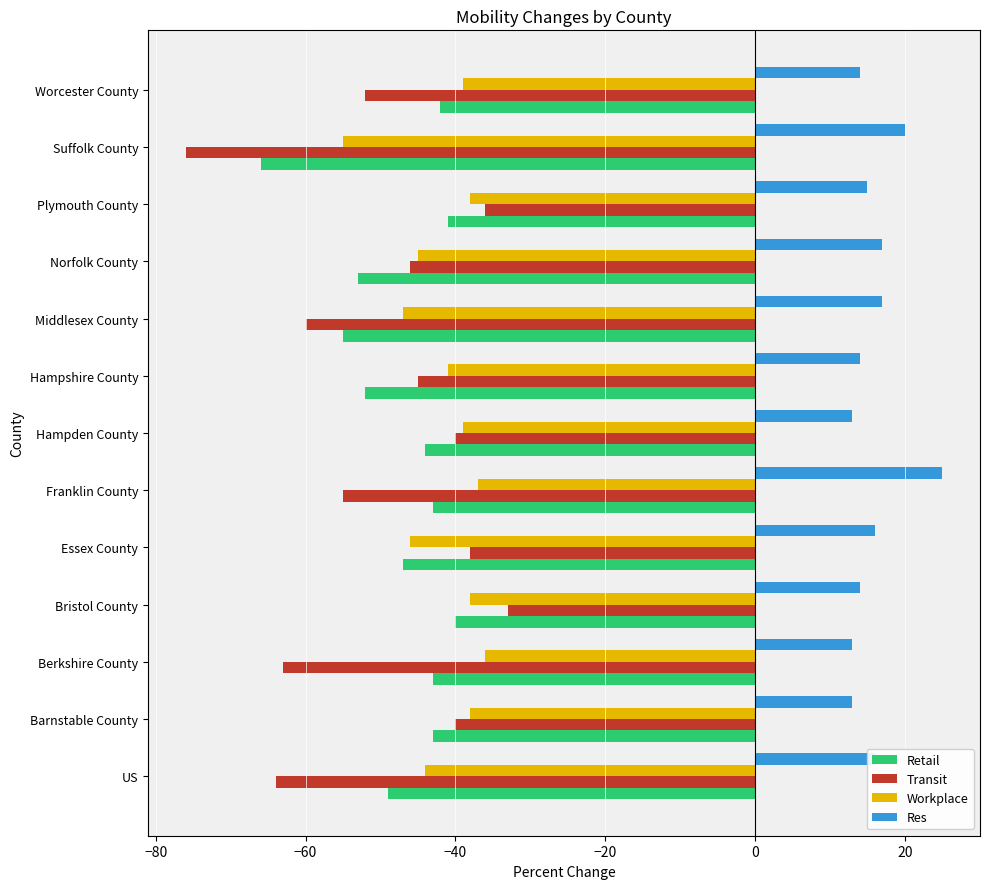

True or false: Workplace has a value of -18 at Worcester County.

False